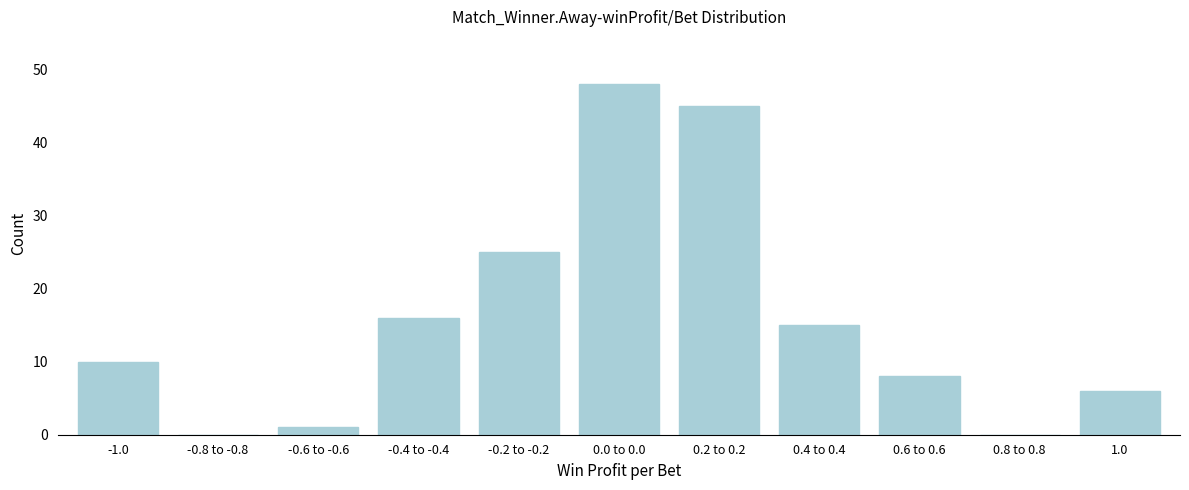

Reading left to right, what are all the values shown in this chart?

-1.0=10	-0.8 to -0.8=0	-0.6 to -0.6=1	-0.4 to -0.4=16	-0.2 to -0.2=25	0.0 to 0.0=48	0.2 to 0.2=45	0.4 to 0.4=15	0.6 to 0.6=8	0.8 to 0.8=0	1.0=6